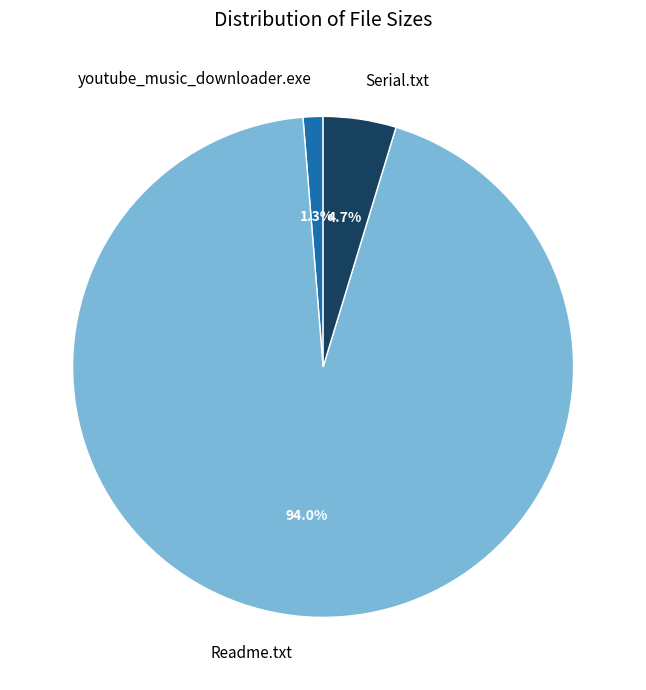

Which category has the biggest portion of the pie?

Readme.txt